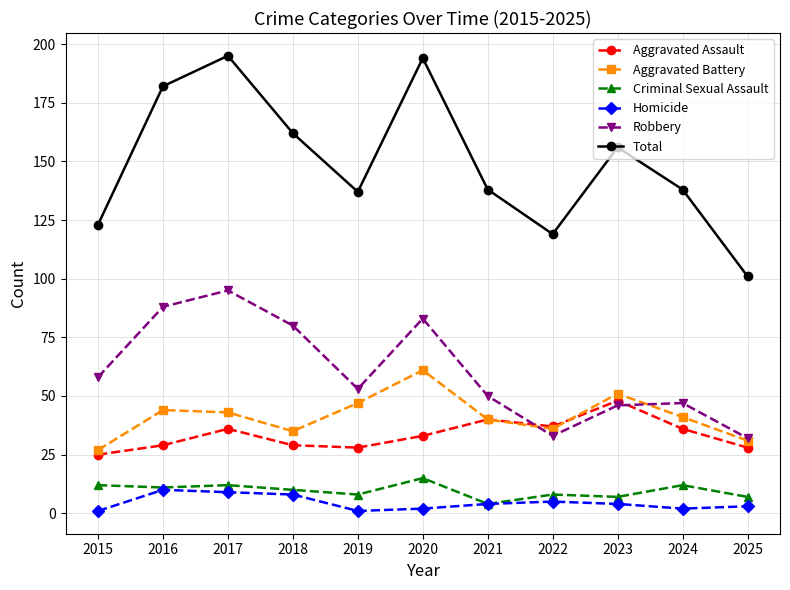

At how many categories does at least one series exceed 108?

10